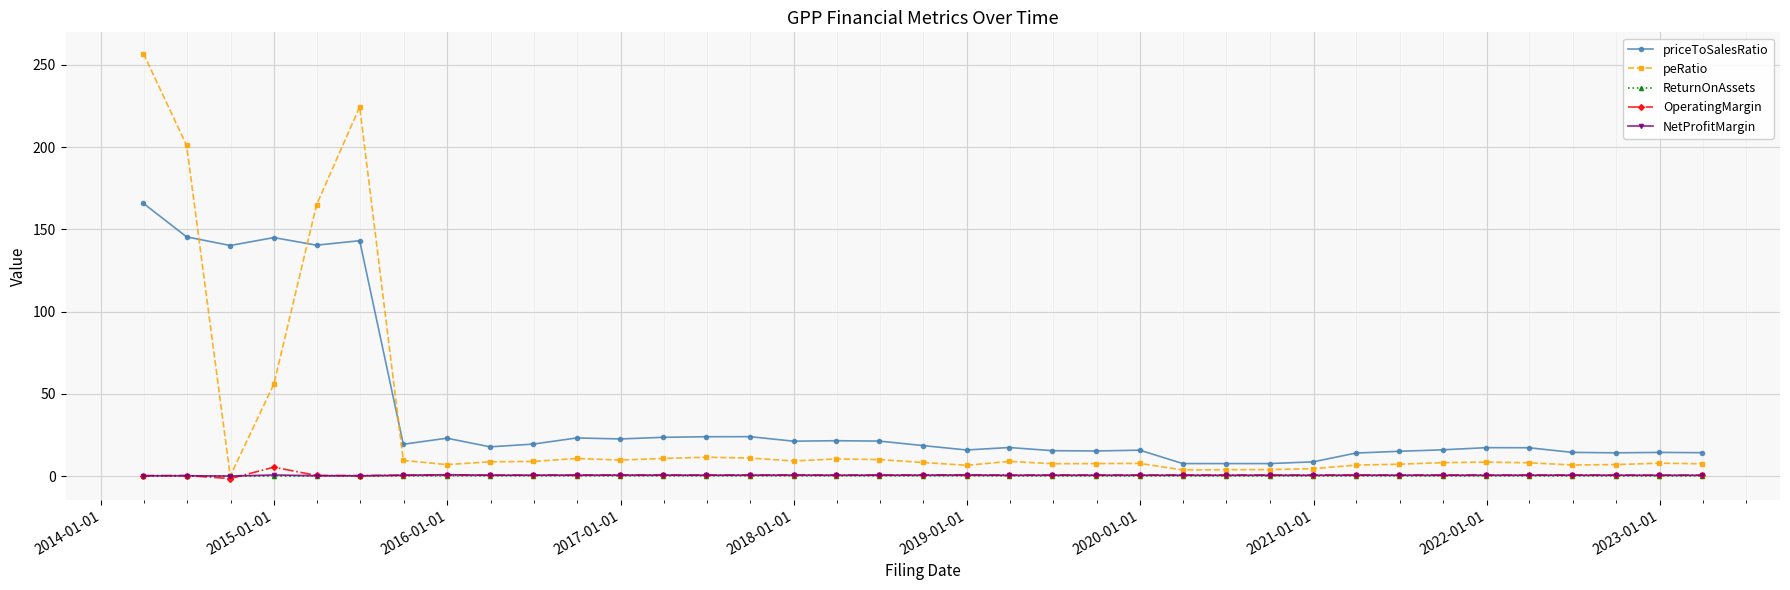

What is the highest value of the peRatio series?

256.8